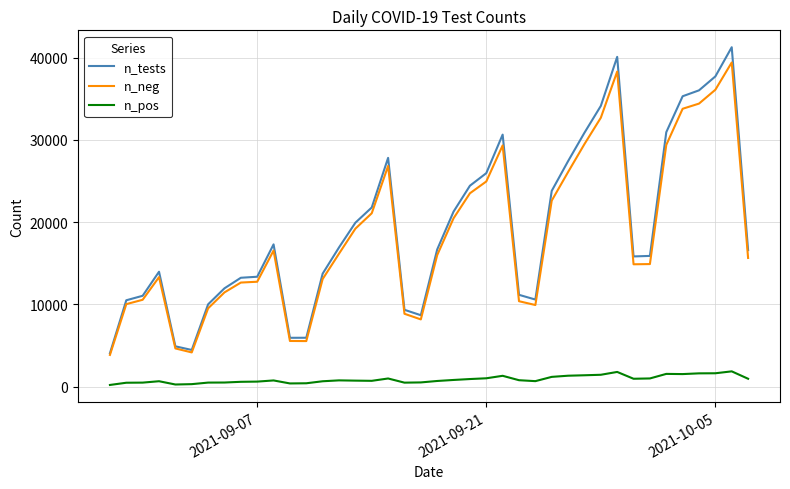

What are all the series names shown in the legend?

n_tests, n_neg, n_pos